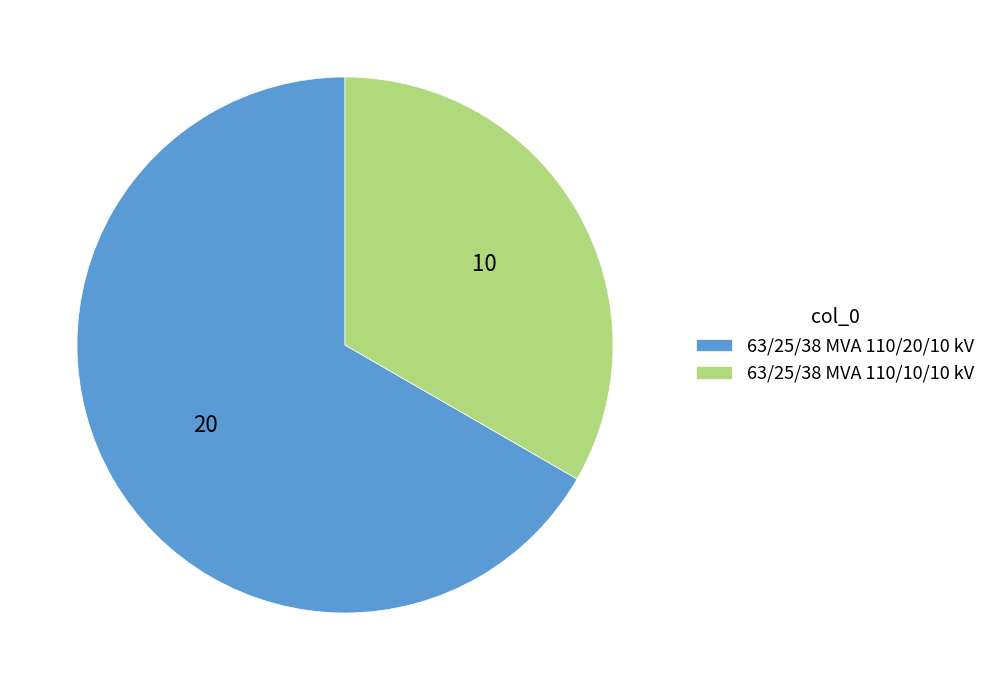

How many segments does this pie chart have?

2